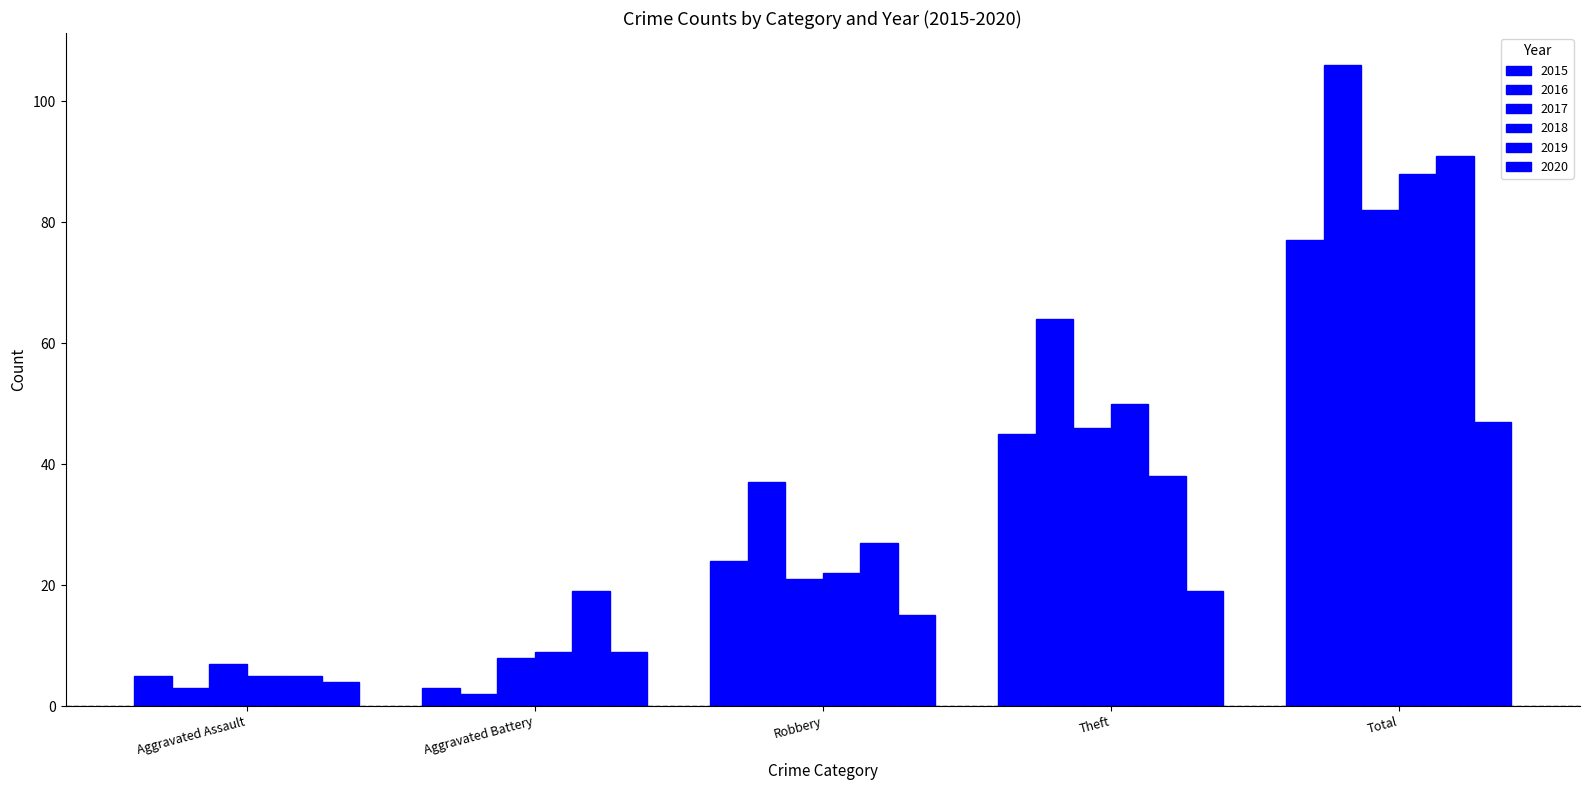

What is the difference between the maximum and minimum values in the 2017 series?

75